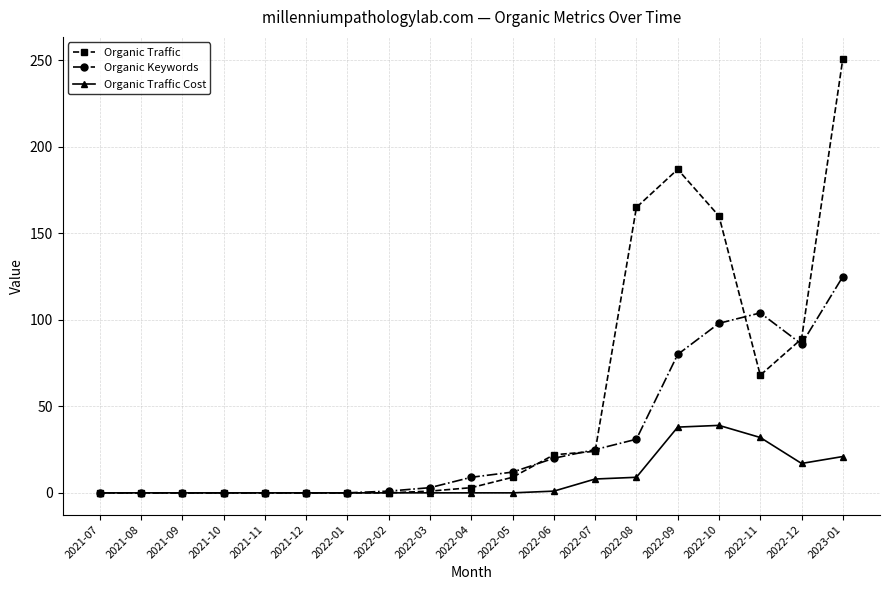

List the series in order of their peak value, lowest first.

Organic Traffic Cost, Organic Keywords, Organic Traffic